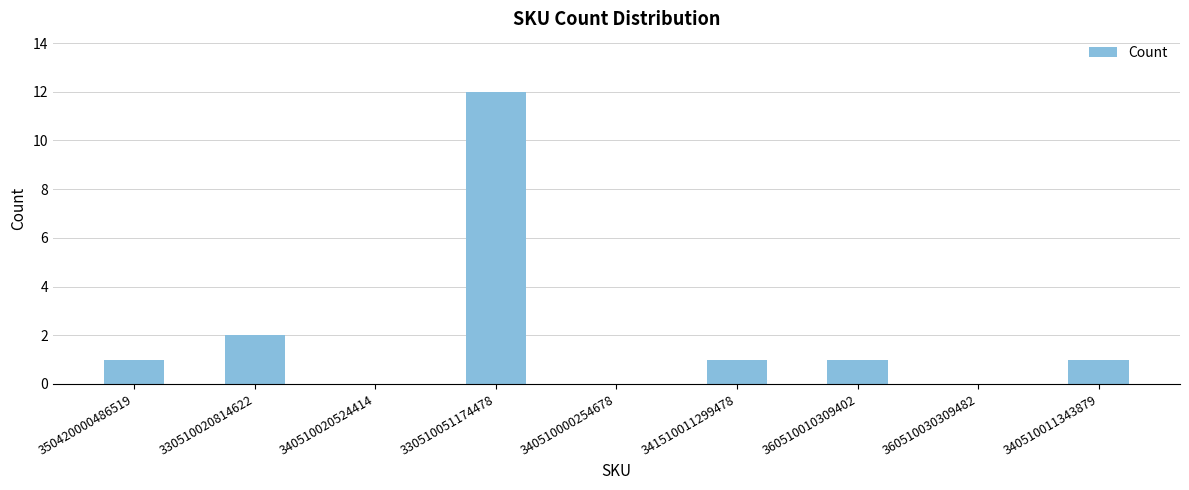

What is the greatest value displayed?

12